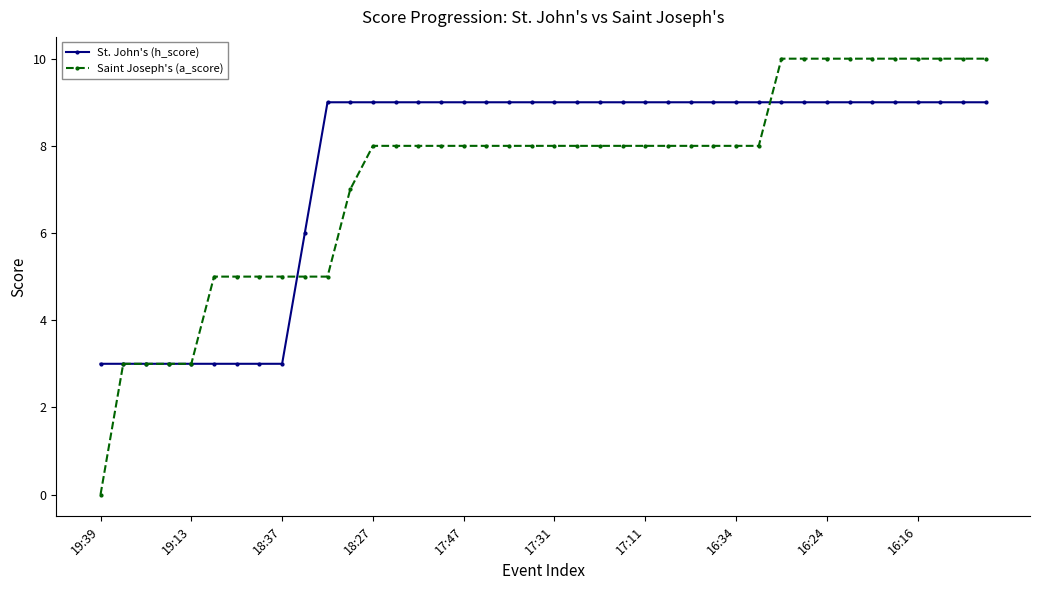

What is the difference between the second highest and minimum values in the Saint Joseph's (a_score) series?

10